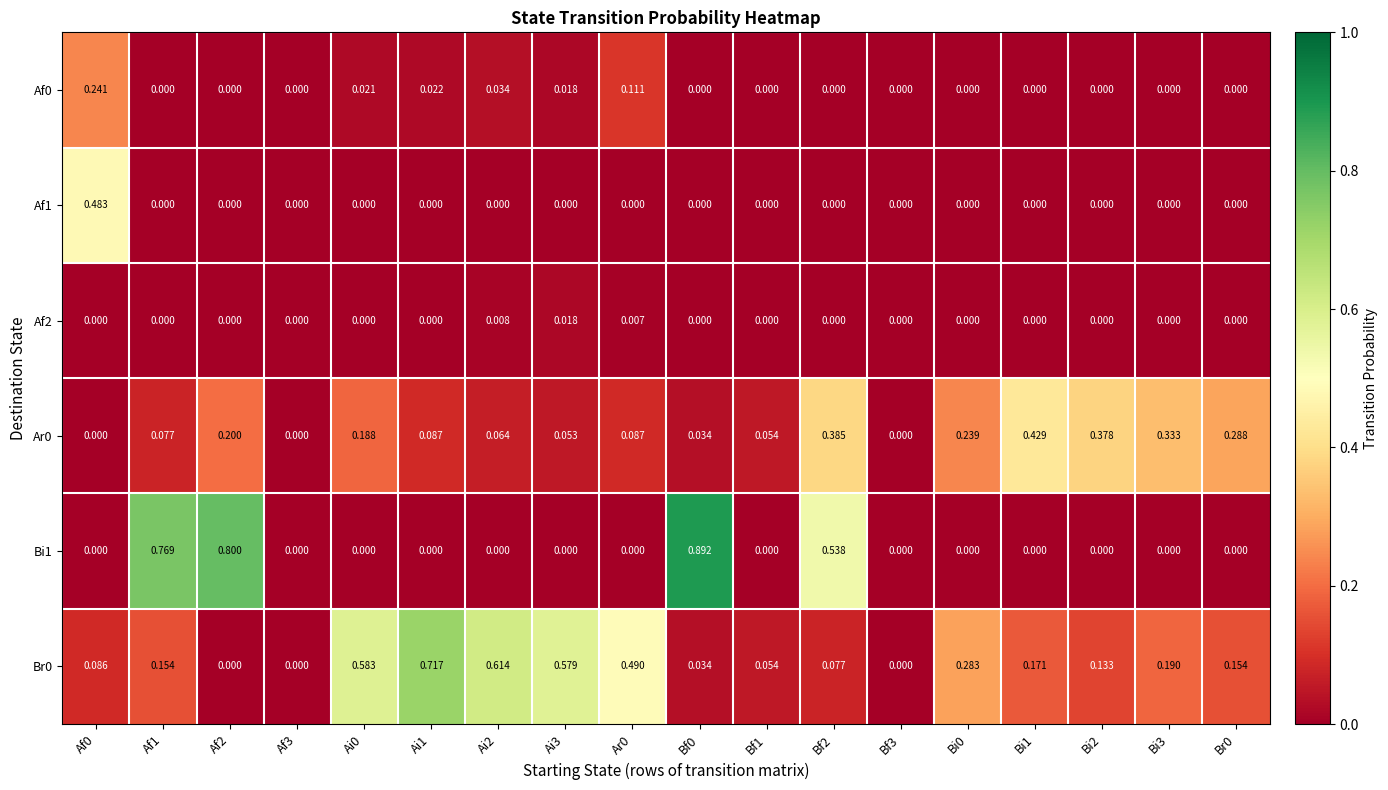

Is the value of Af2 at Bf0 greater than the value of Ar0 at Af1?

No